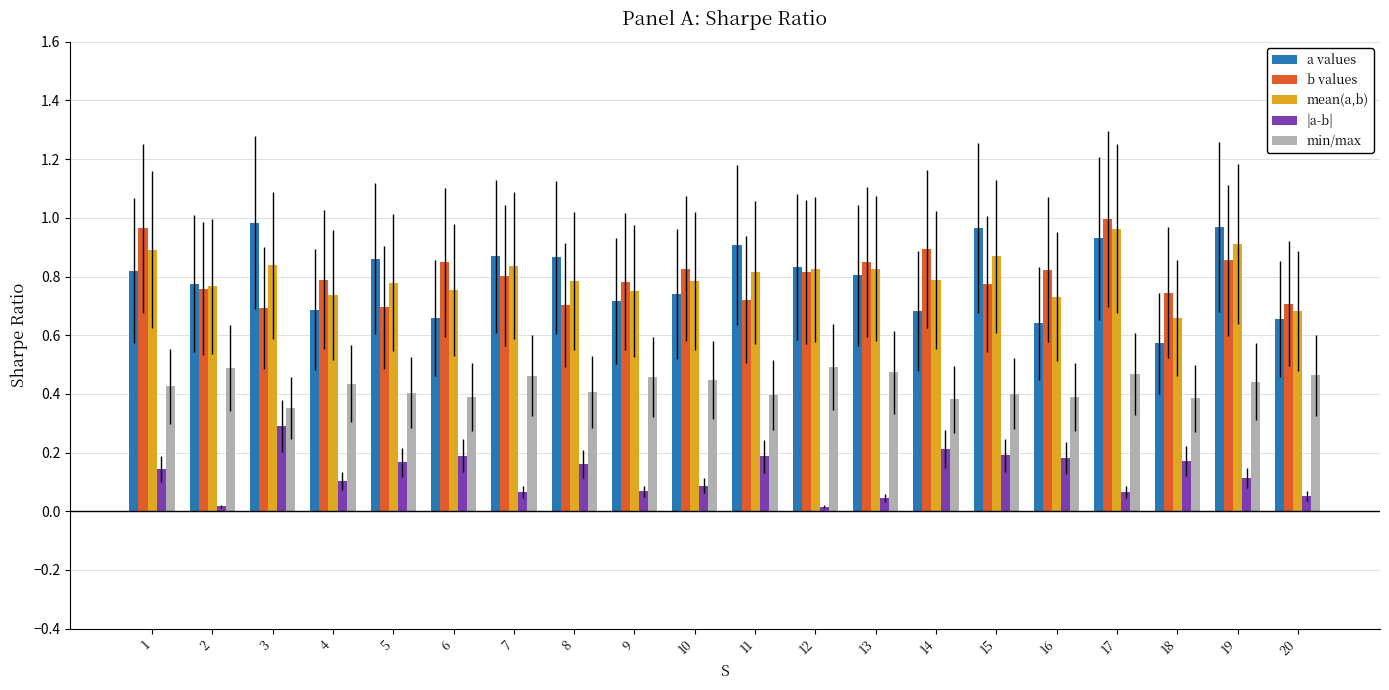

What is the total value across all series at 13?

3.0